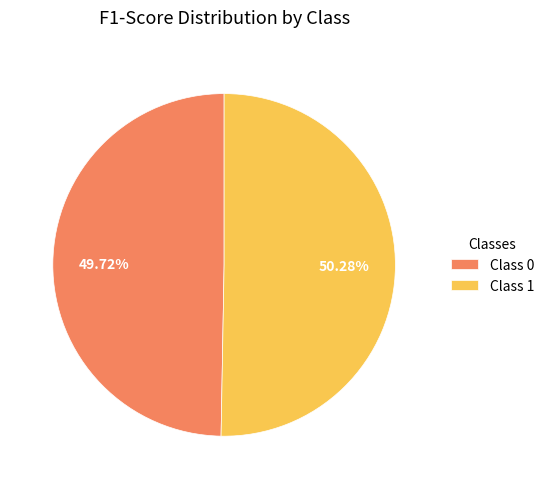

Do Class 0 and Class 1 together represent more than half of the pie?

Yes